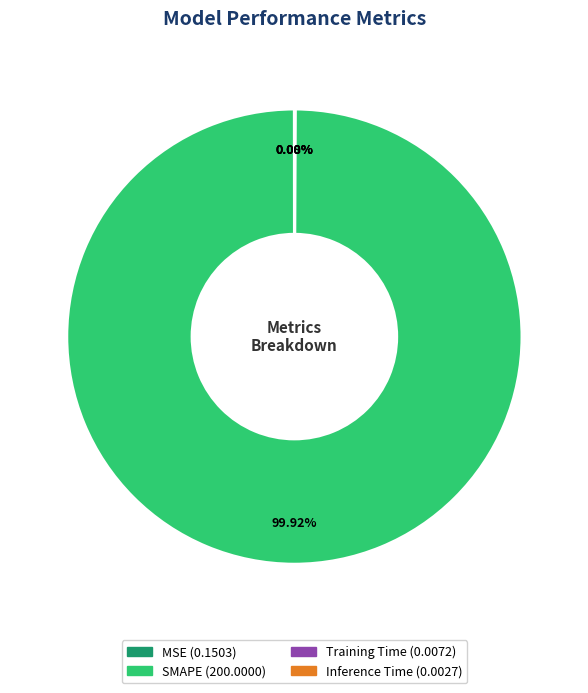

Which category has the biggest portion of the pie?

SMAPE